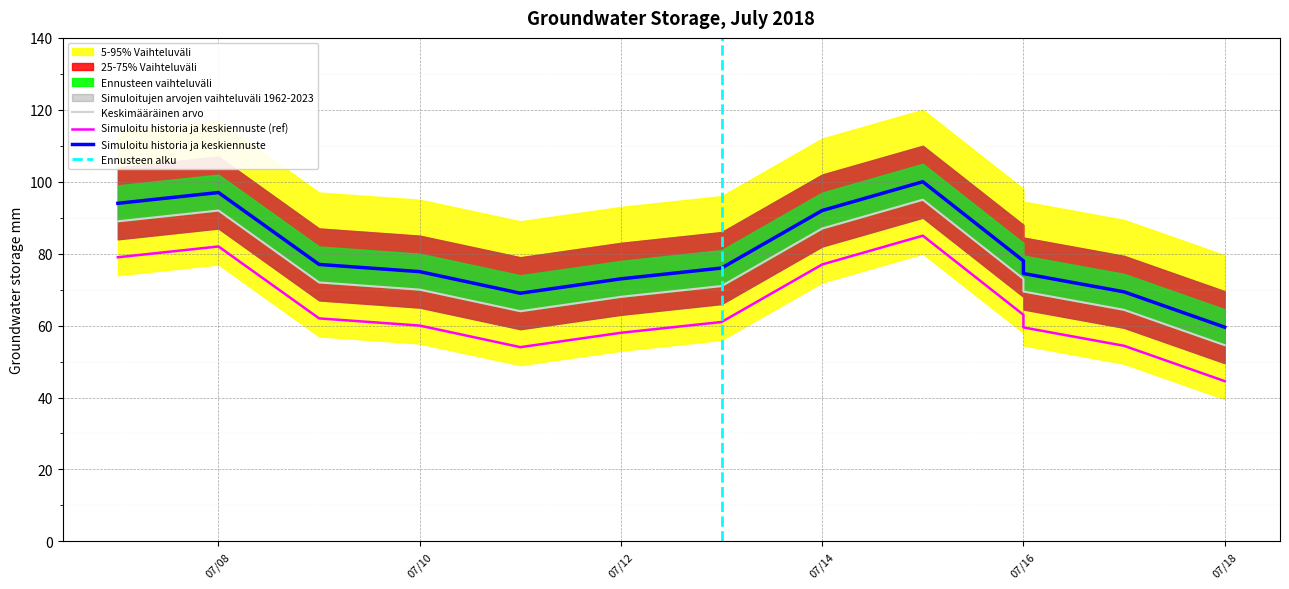

How many points are higher than both their immediate neighbors (excluding endpoints)?

2